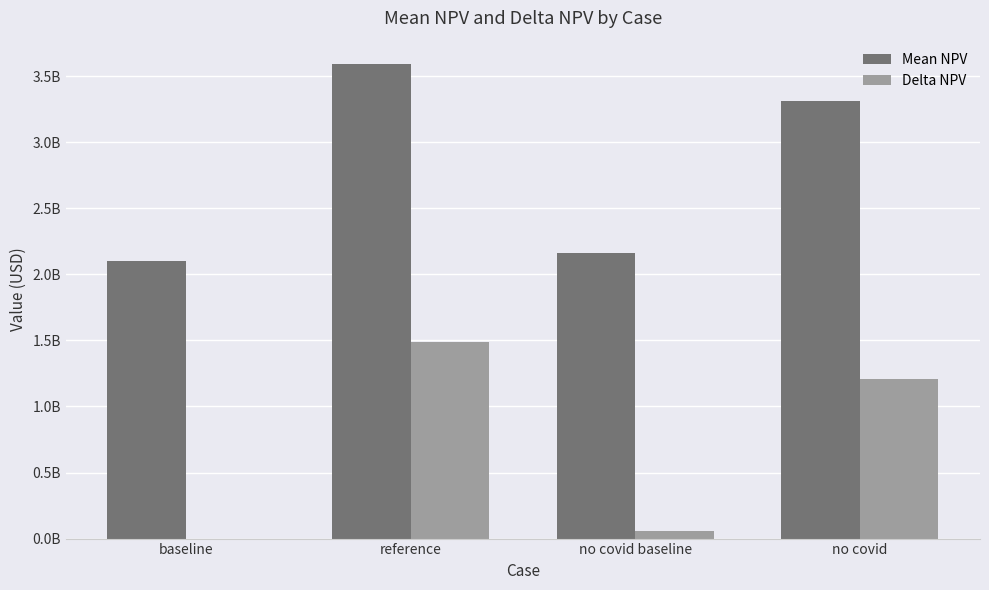

At which label is Mean NPV closest to 2846075460?

no covid